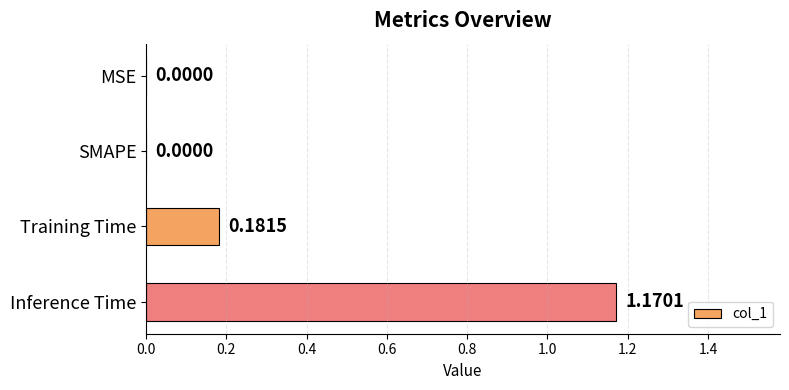

Which has a higher value, MSE or Inference Time?

Inference Time